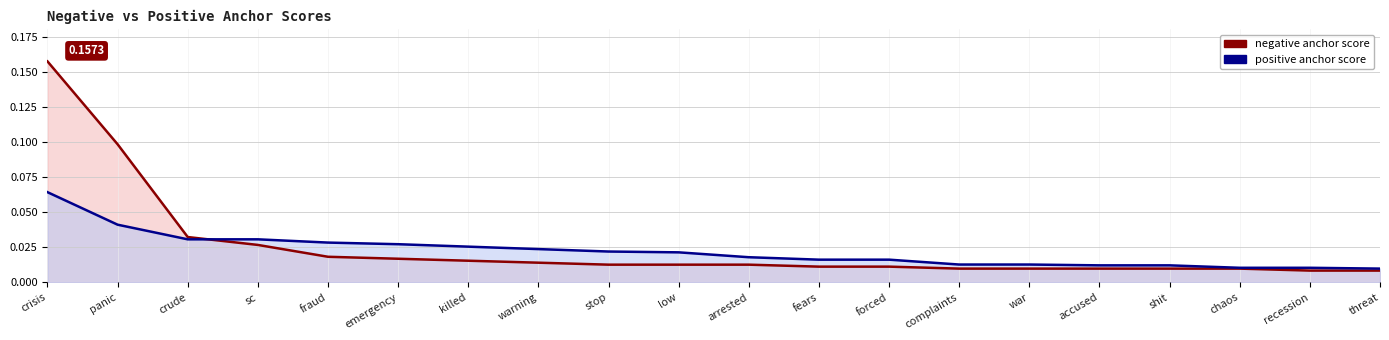

Reading left to right, what are all the values shown in this chart?

negative anchor score: 0.2	0.1	0.0	0.0	0.0	0.0	0.0	0.0	0.0	0.0	0.0	0.0	0.0	0.0	0.0	0.0	0.0	0.0	0.0	0.0
positive anchor score: 0.1	0.0	0.0	0.0	0.0	0.0	0.0	0.0	0.0	0.0	0.0	0.0	0.0	0.0	0.0	0.0	0.0	0.0	0.0	0.0